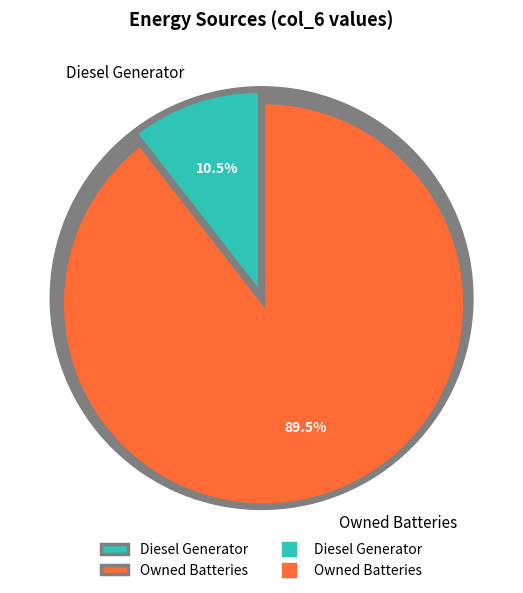

Which slice is the smallest?

Diesel Generator